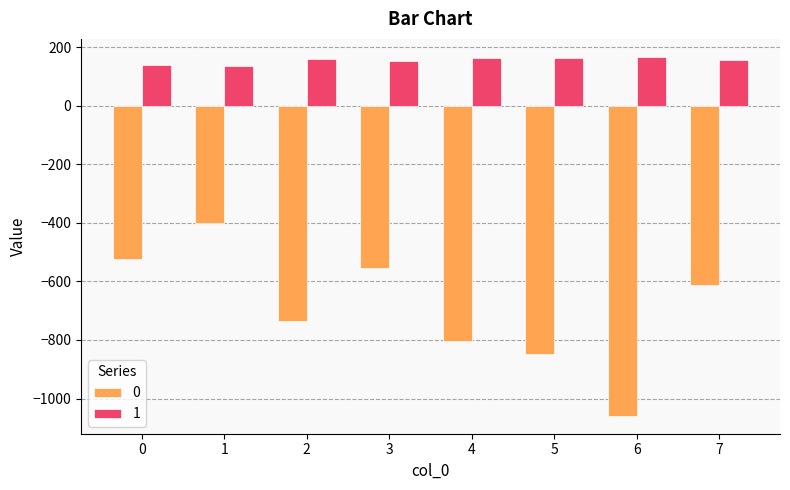

Is the value of 0 at 6 greater than the value of 1 at 2?

No